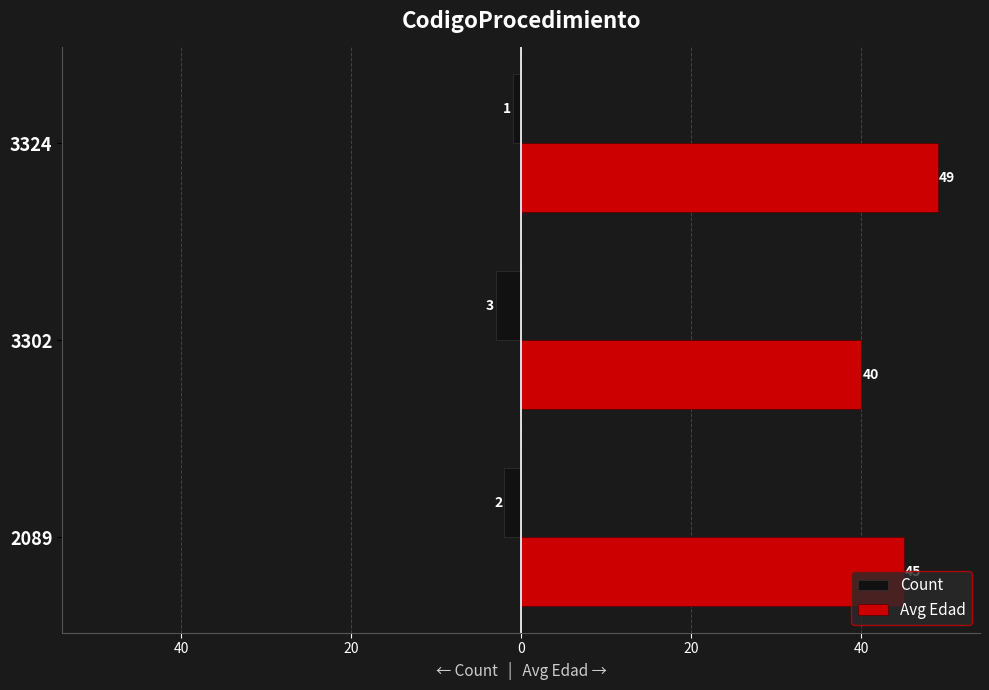

What is the difference between the maximum and second lowest values in the Avg Edad series?

4